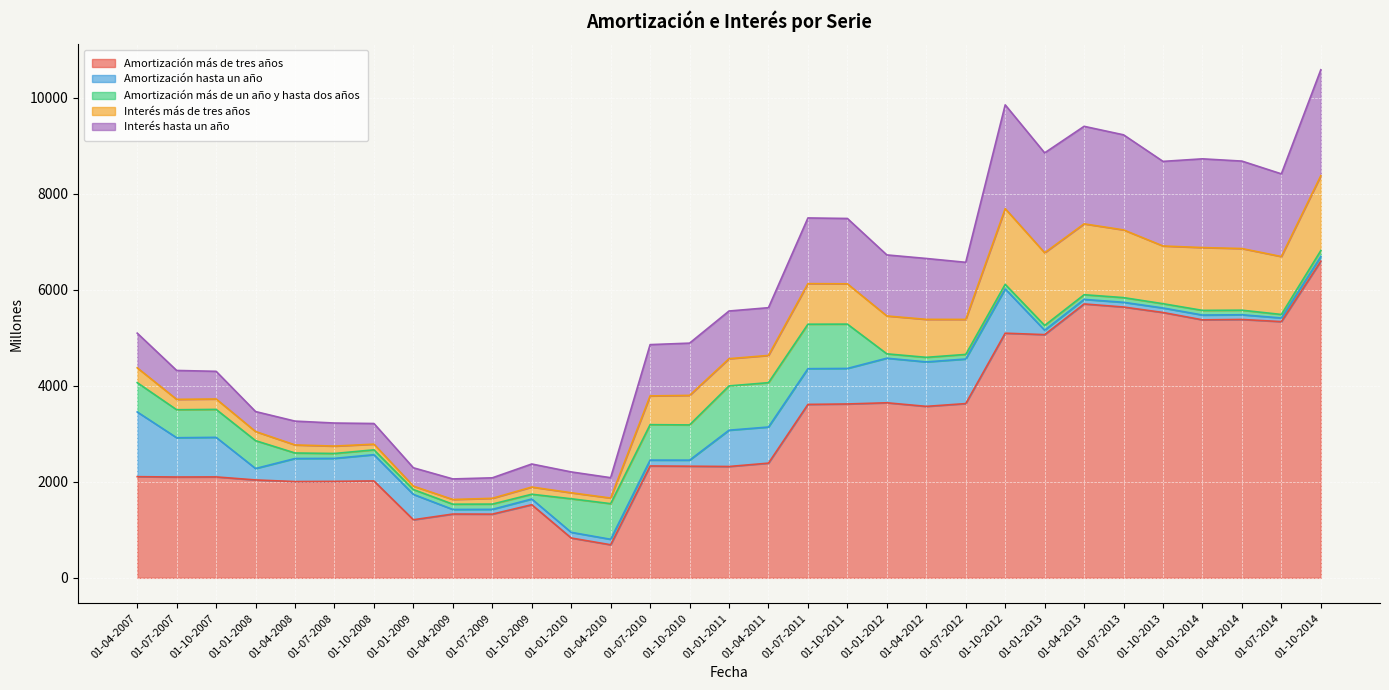

List the labels in order of Amortización más de tres años value, largest first.

01-10-2014, 01-04-2013, 01-07-2013, 01-10-2013, 01-04-2014, 01-01-2014, 01-07-2014, 01-10-2012, 01-01-2013, 01-01-2012, 01-07-2012, 01-10-2011, 01-07-2011, 01-04-2012, 01-04-2011, 01-07-2010, 01-10-2010, 01-01-2011, 01-04-2007, 01-10-2007, 01-07-2007, 01-01-2008, 01-10-2008, 01-07-2008, 01-04-2008, 01-10-2009, 01-04-2009, 01-07-2009, 01-01-2009, 01-01-2010, 01-04-2010